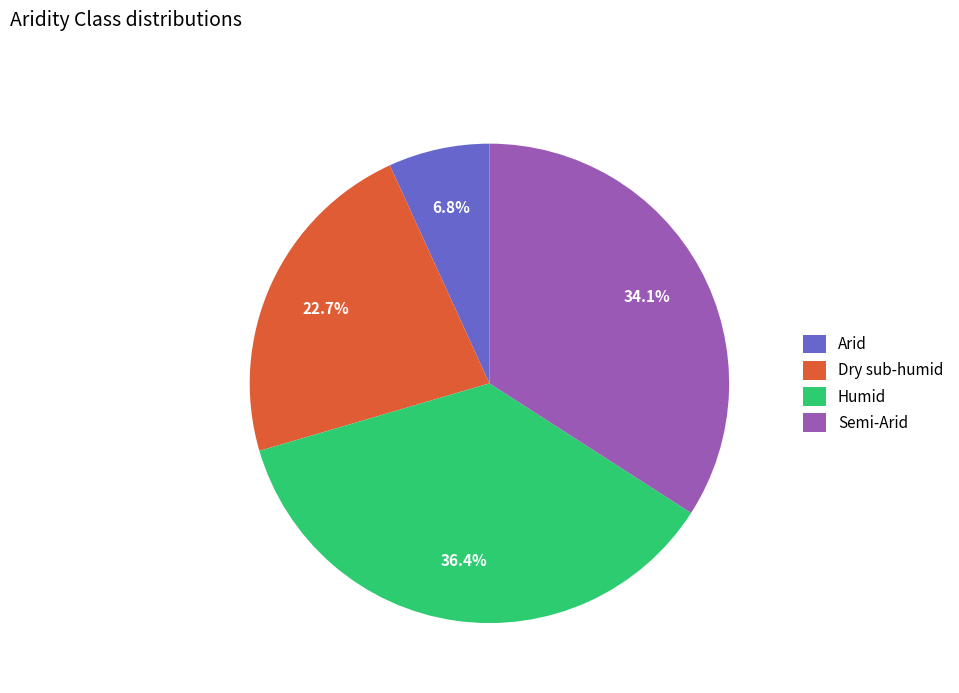

Does Semi-Arid account for over 50% of the chart?

No